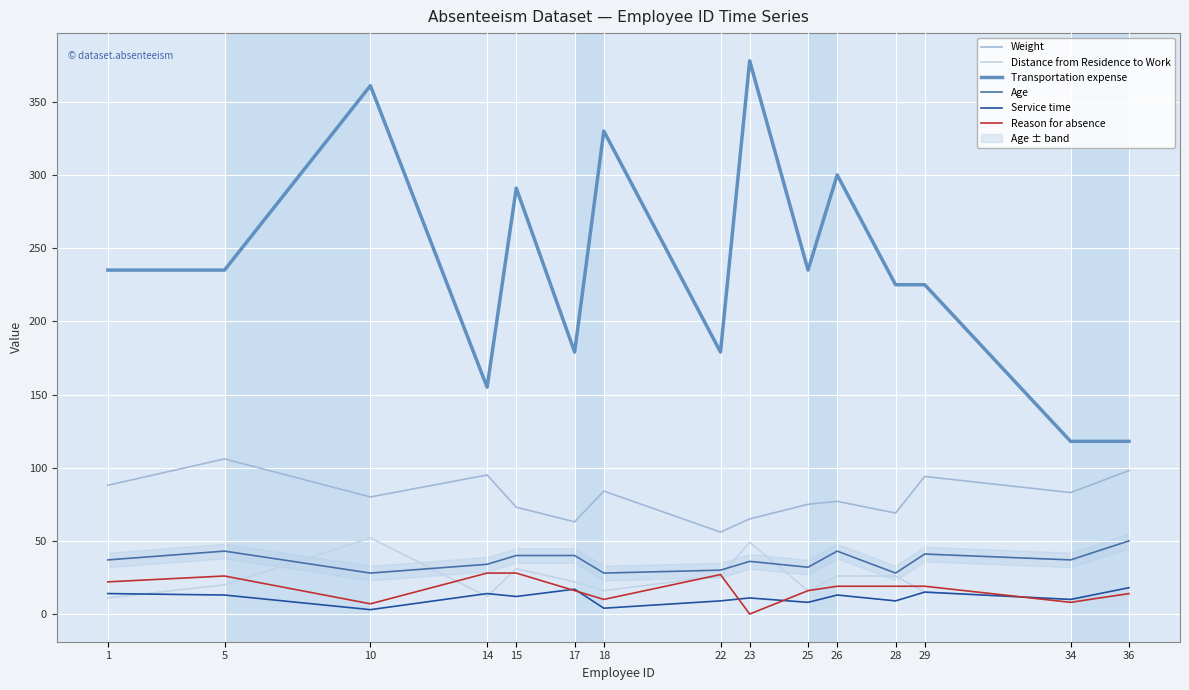

Which category has the lowest value in the Transportation expense series?

34